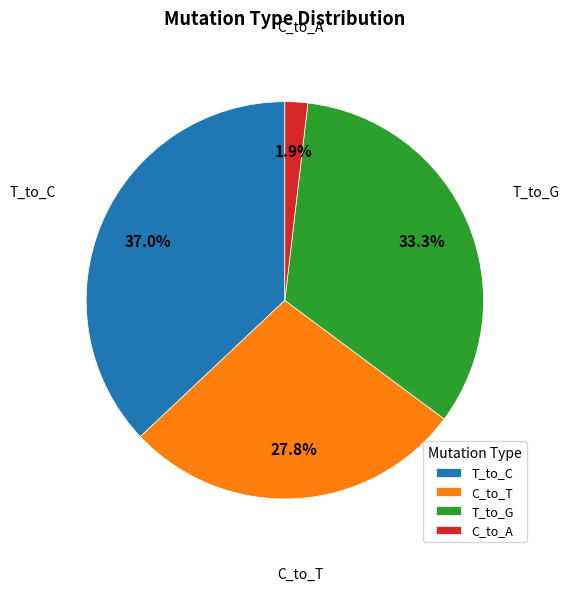

Which has a higher value, T_to_G or T_to_C?

T_to_C